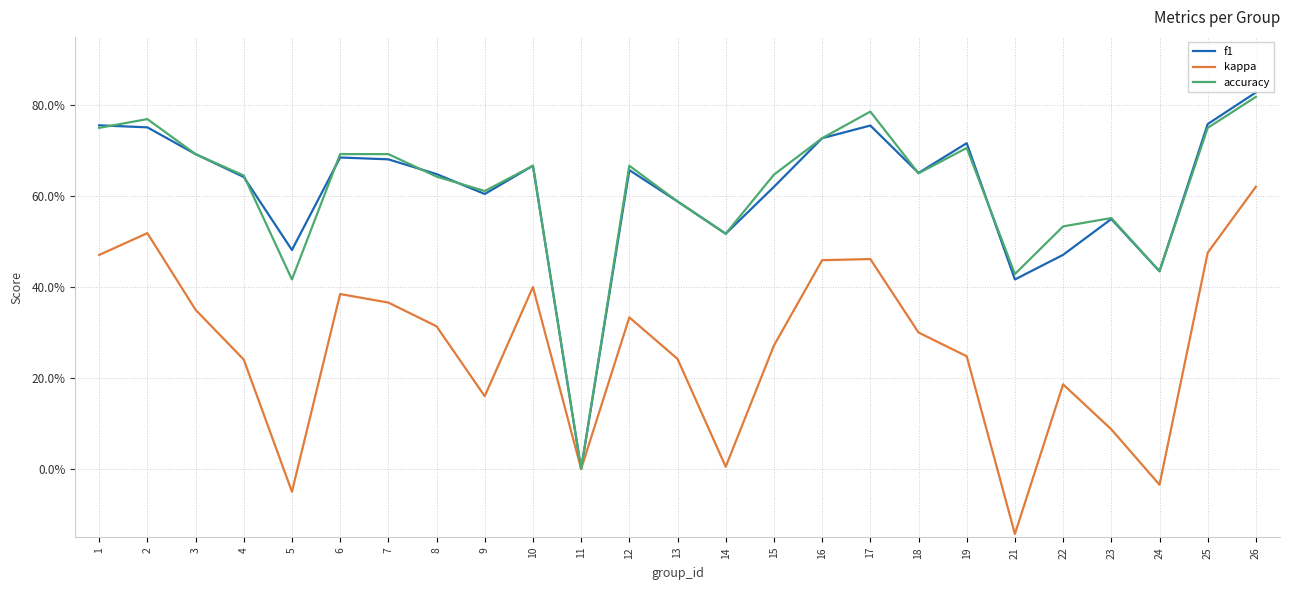

What are all the series names shown in the legend?

f1, kappa, accuracy